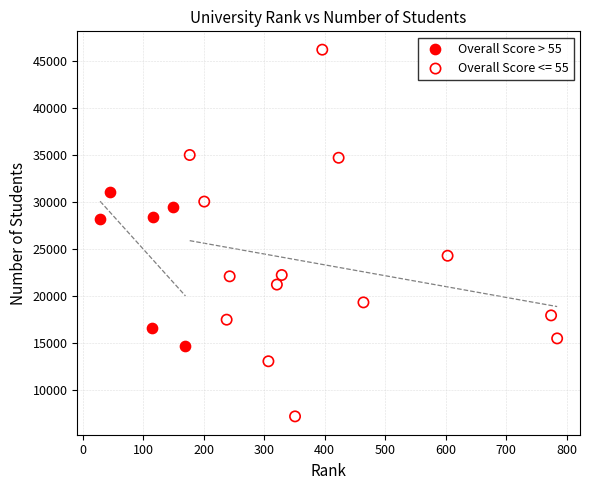

Which series has the widest spread of Y values?

Overall Score <= 55